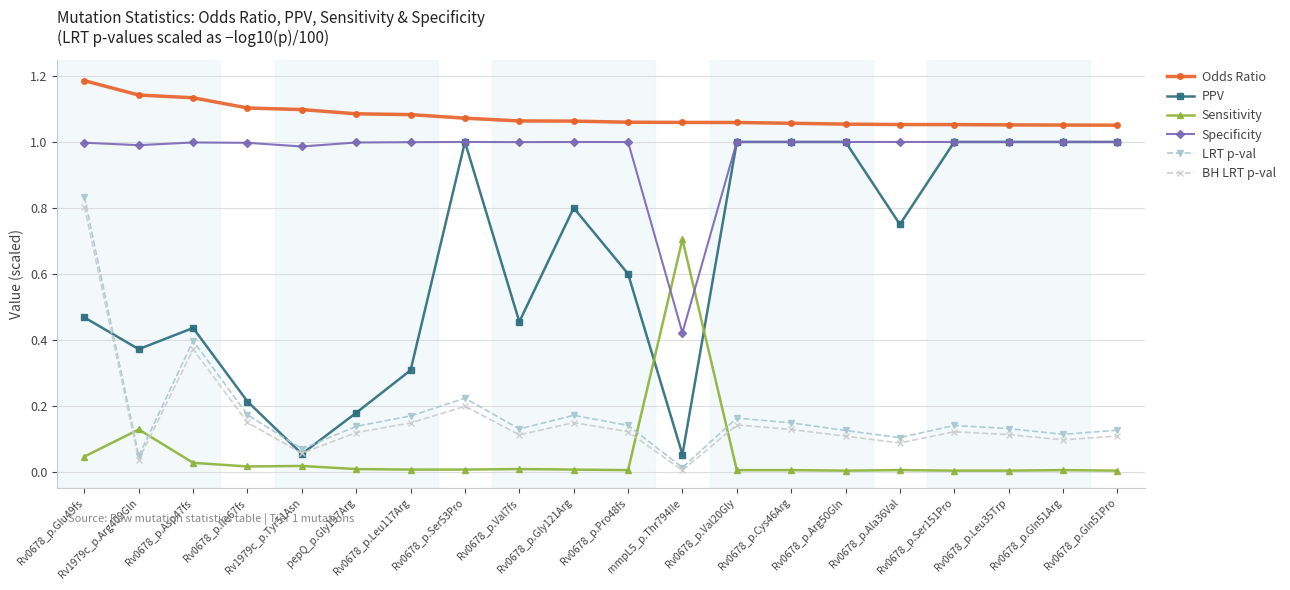

What is the label of the 19th point from the left?

Rv0678_p.Gln51Arg